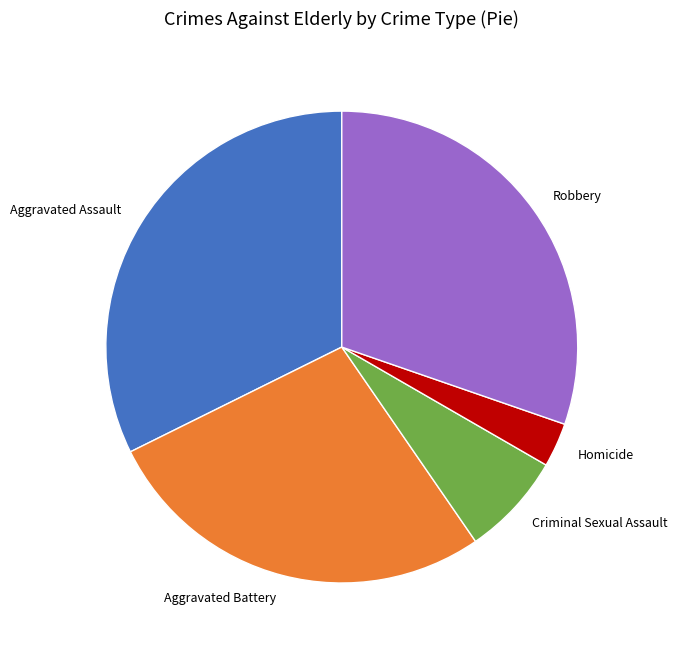

Which slice is the largest?

Aggravated Assault